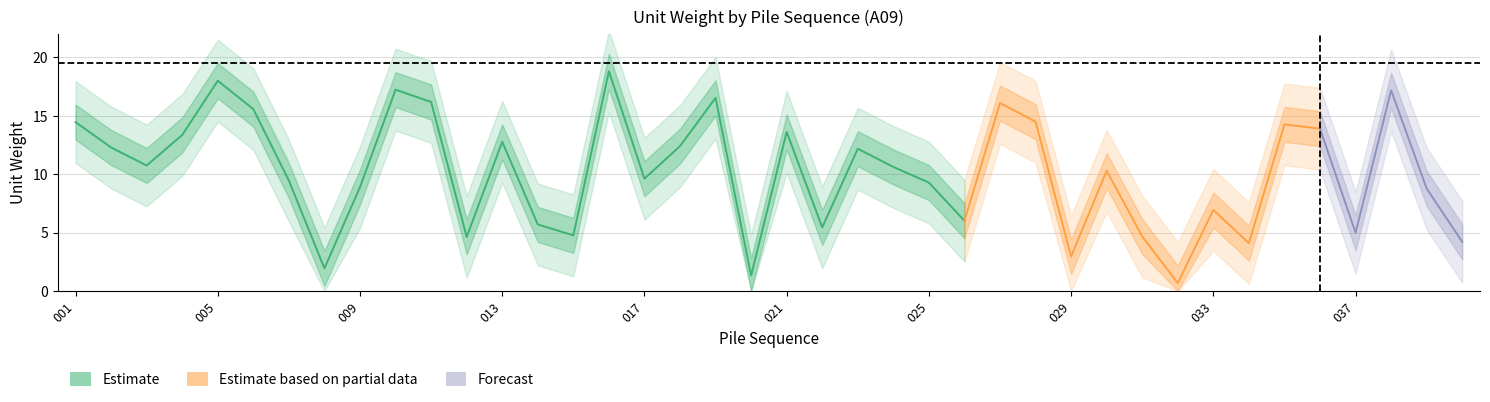

What is the greatest value displayed?

18.8